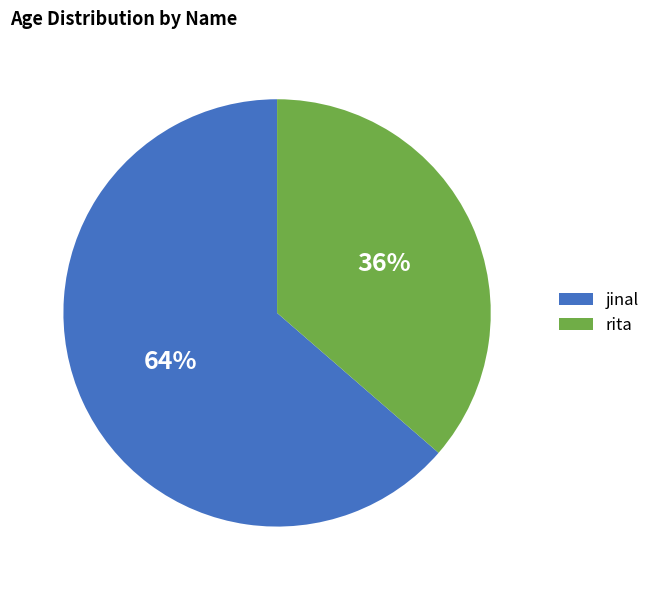

True or false: rita accounts for 36% of the total.

True